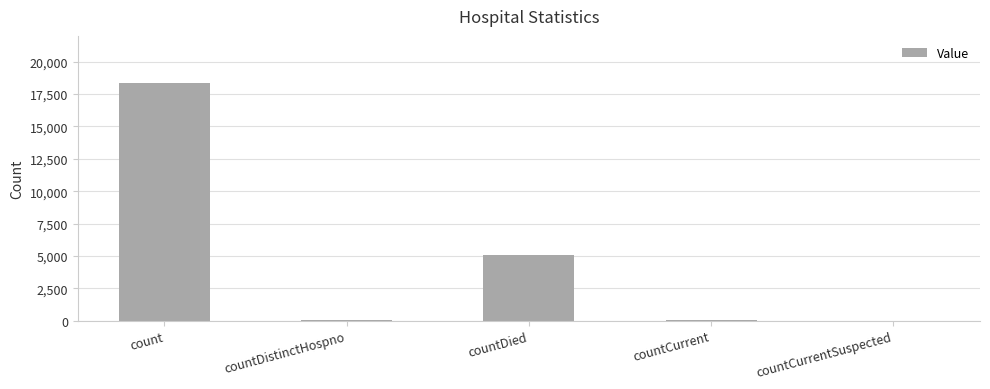

Is it true that the value at count is 18397?

True